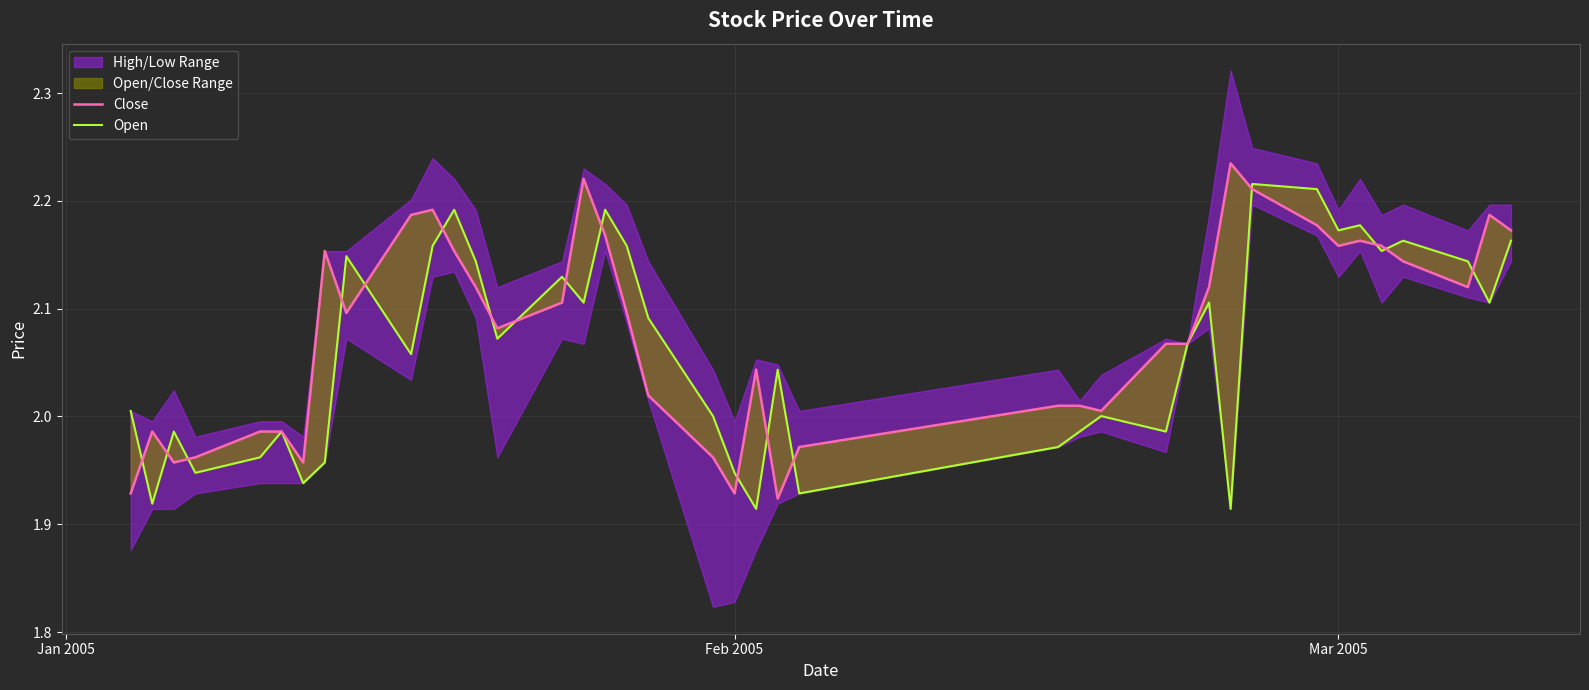

How many interior local peaks does the Open series have?

12